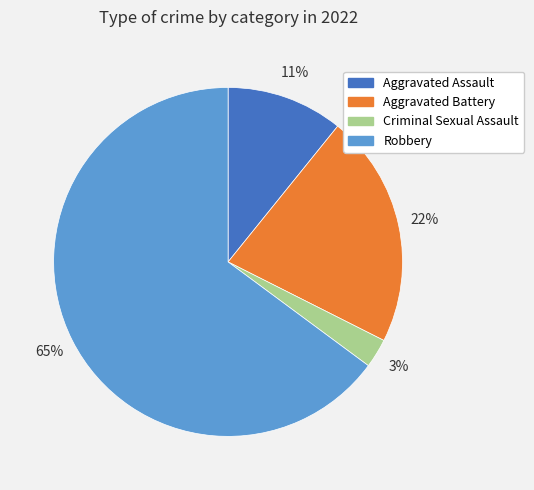

Which has a higher value, Aggravated Assault or Criminal Sexual Assault?

Aggravated Assault